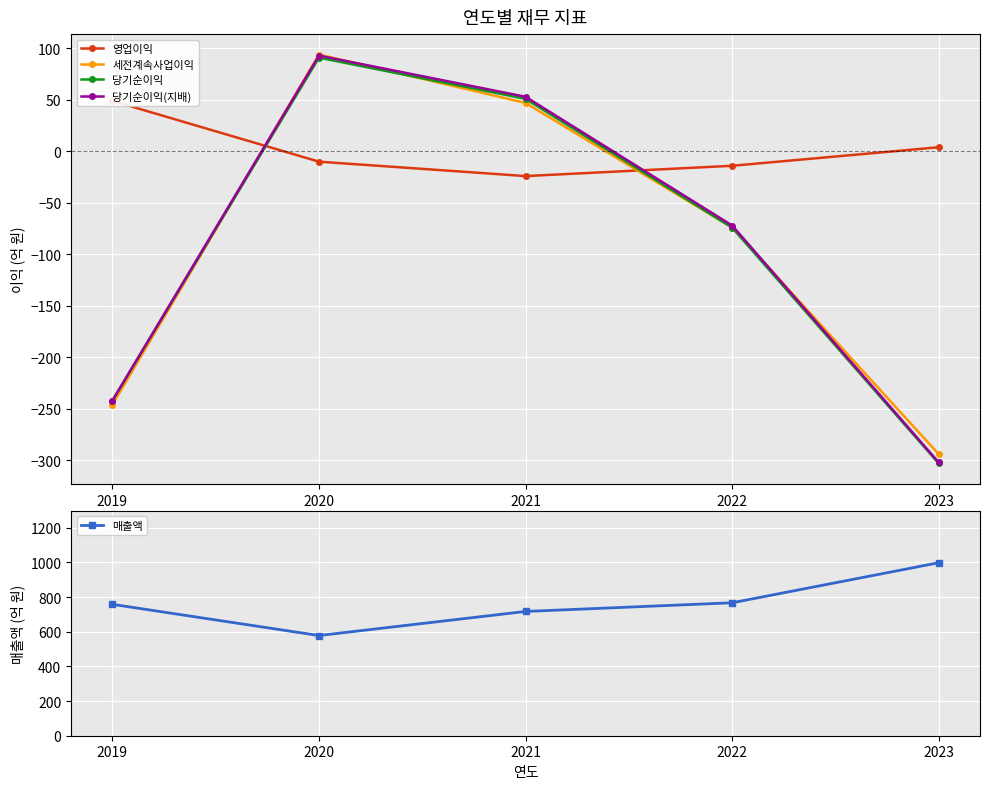

Reading right to left, transcribe all the data shown in this chart.

영업이익: 2023=4	2022=-14	2021=-24	2020=-10	2019=49
세전계속사업이익: 2023=-294	2022=-74	2021=47	2020=94	2019=-246
당기순이익: 2023=-303	2022=-74	2021=51	2020=91	2019=-242
당기순이익(지배): 2023=-302	2022=-72	2021=53	2020=93	2019=-242
매출액: 2023=998	2022=767	2021=717	2020=578	2019=758